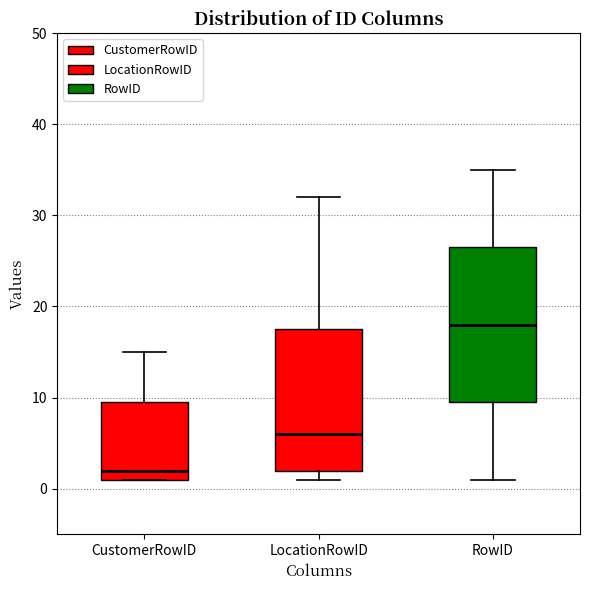

Where is the upper edge of the box for RowID on the y-axis? The values are not printed on the chart, so give them approximately, as read against the axis.

27